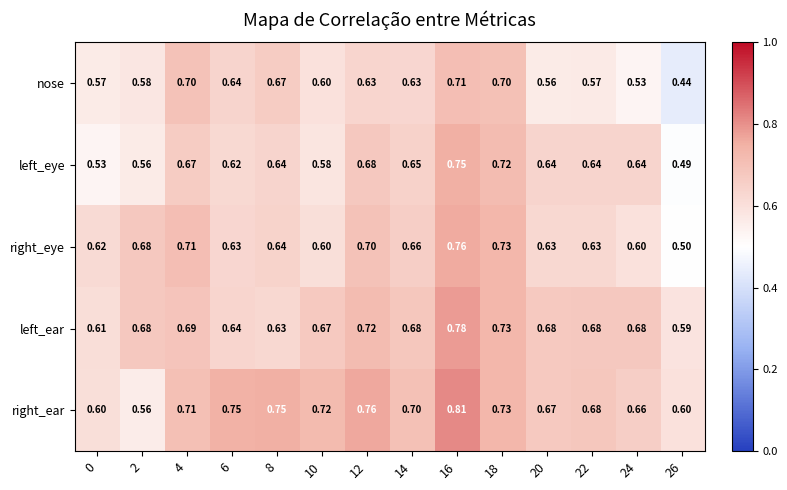

Which series has the largest total across all categories?

right_ear